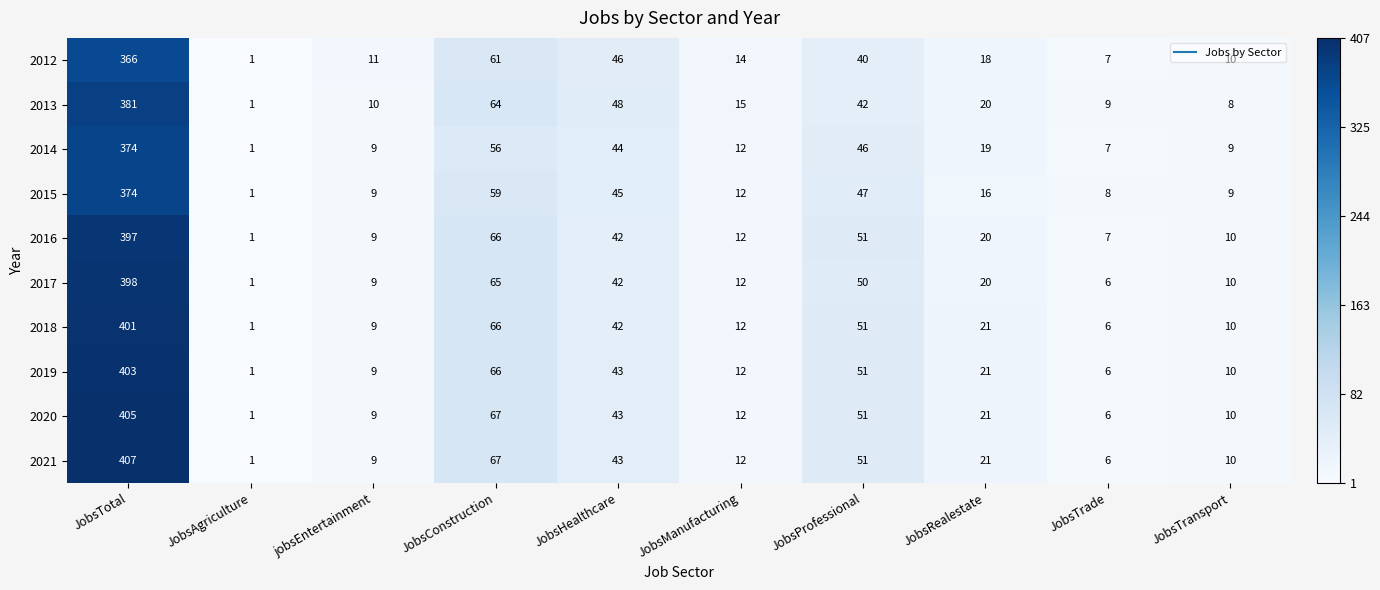

What is the difference between the maximum and minimum values in the 2019 series?

402